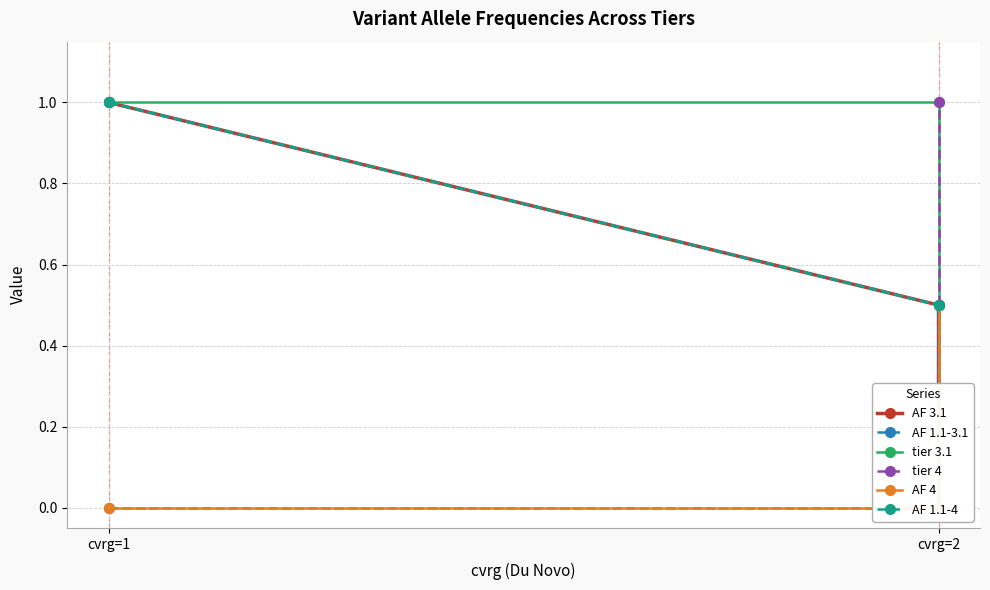

What is the difference between the maximum and minimum values in the tier 3.1 series?

1.0